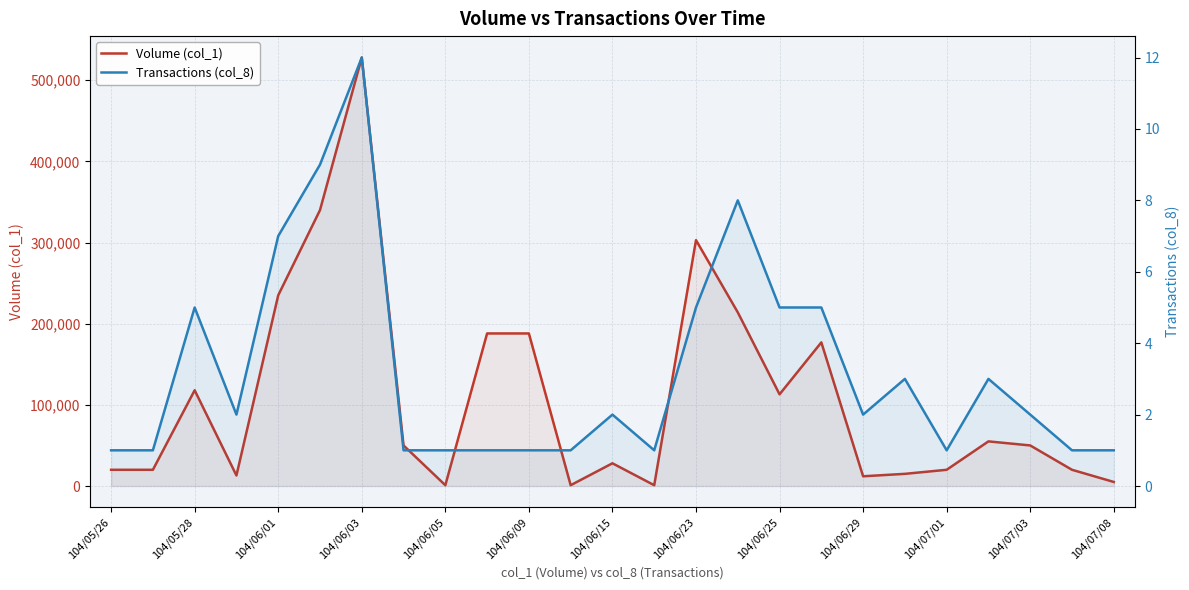

How many lines are shown in the chart?

2